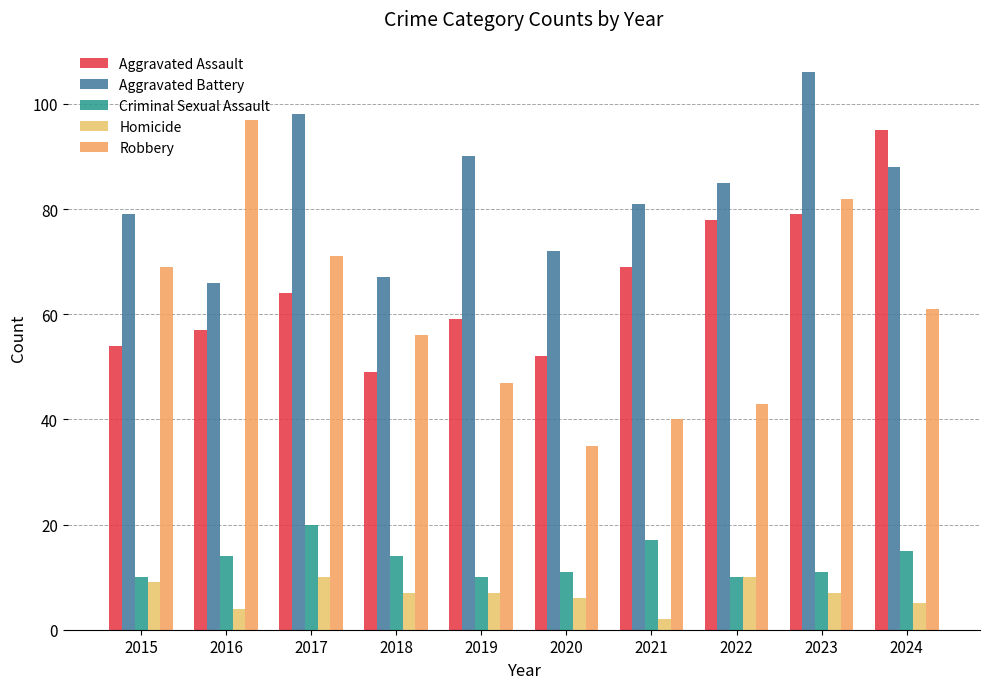

How many groups of bars are there?

10